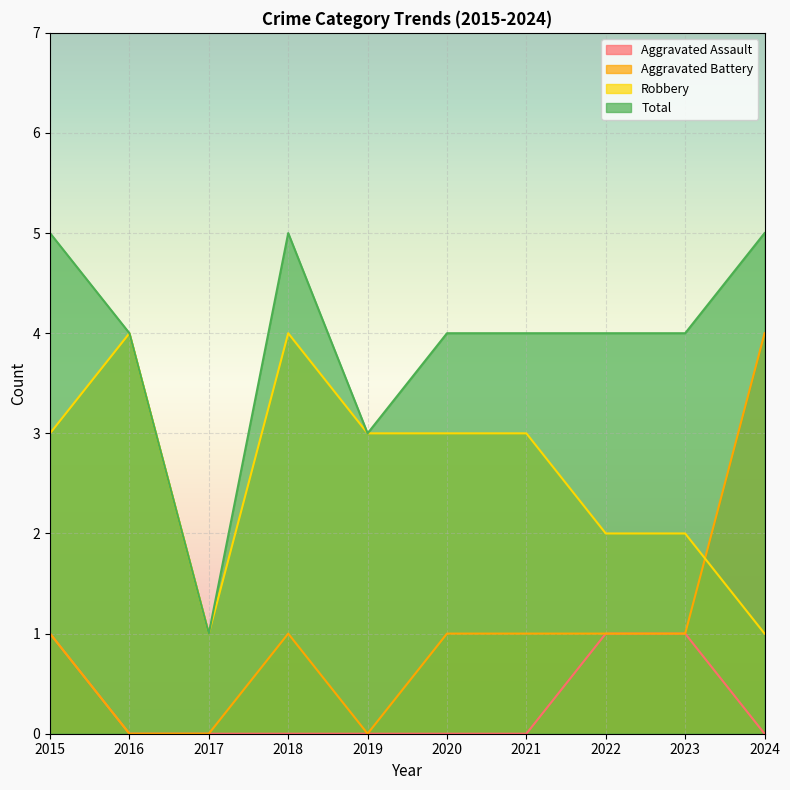

True or false: Aggravated Assault has more than 0 interior local peaks.

False